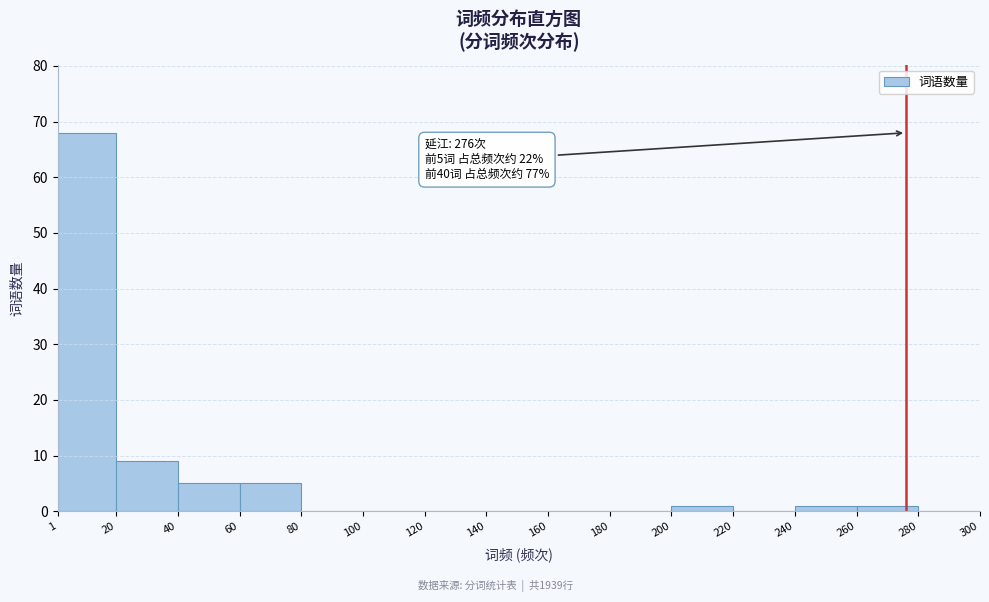

Which range on the x-axis has the tallest bar?

1 to 20